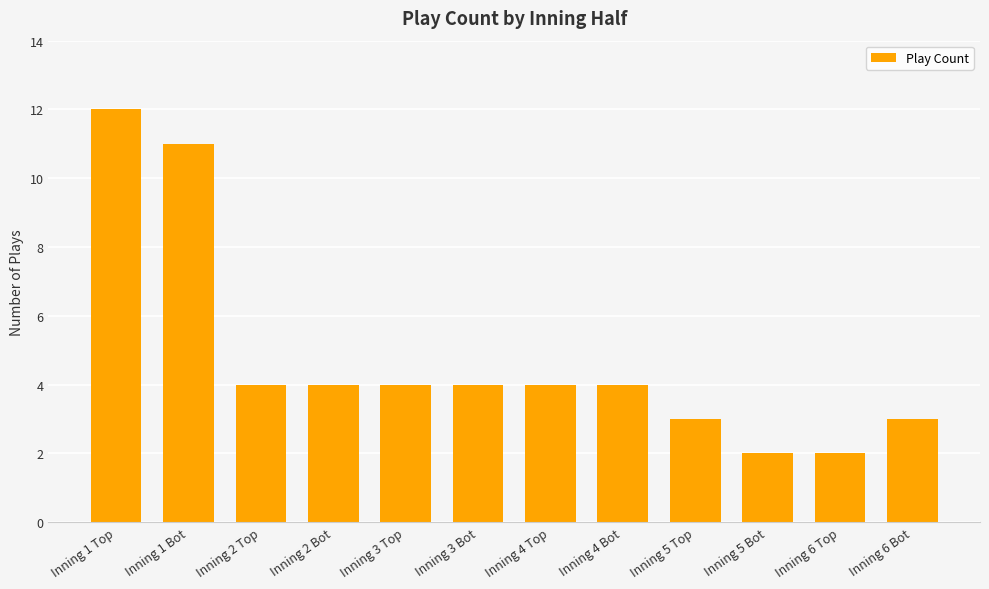

Which label corresponds to the largest value in the chart?

Inning 1 Top